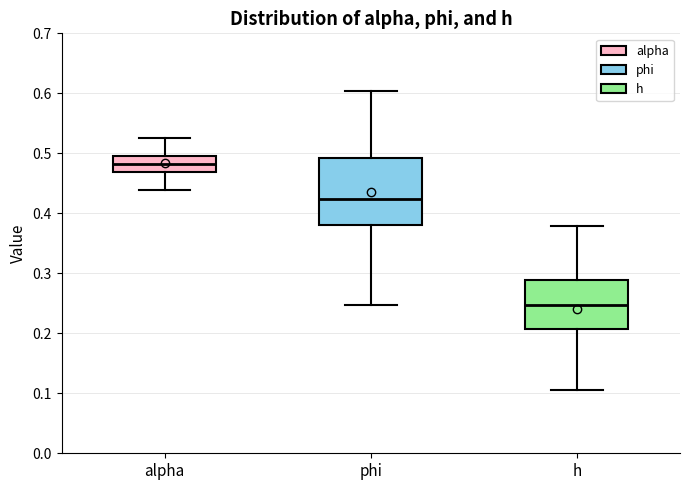

Reading left to right, transcribe this box plot: for each box, give where its median line is, the range the box spans, and where its two whiskers end, as read against the y-axis. The values are not printed on the chart, so give them approximately, as read against the axis.

alpha: median 0.48, box 0.47 to 0.50, whiskers 0.44 to 0.53
phi: median 0.42, box 0.38 to 0.49, whiskers 0.25 to 0.60
h: median 0.25, box 0.21 to 0.29, whiskers 0.11 to 0.38